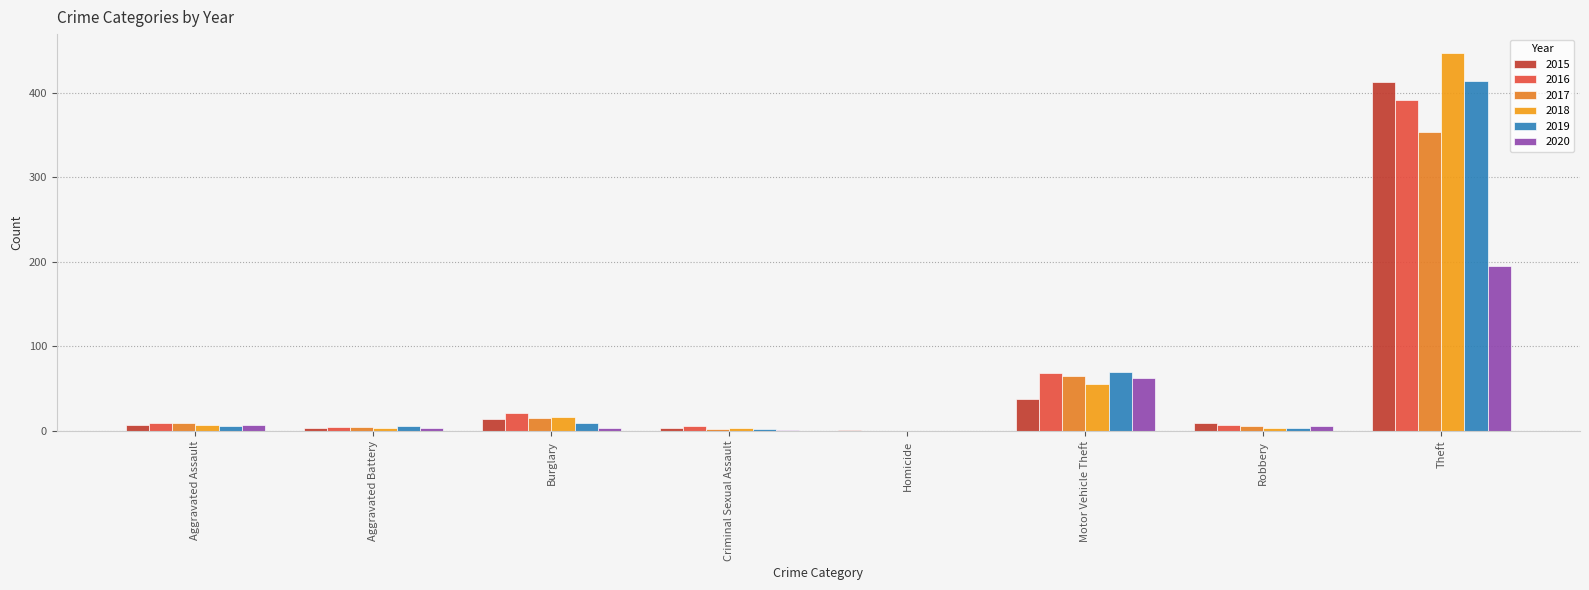

At how many categories does at least one series exceed 134?

1